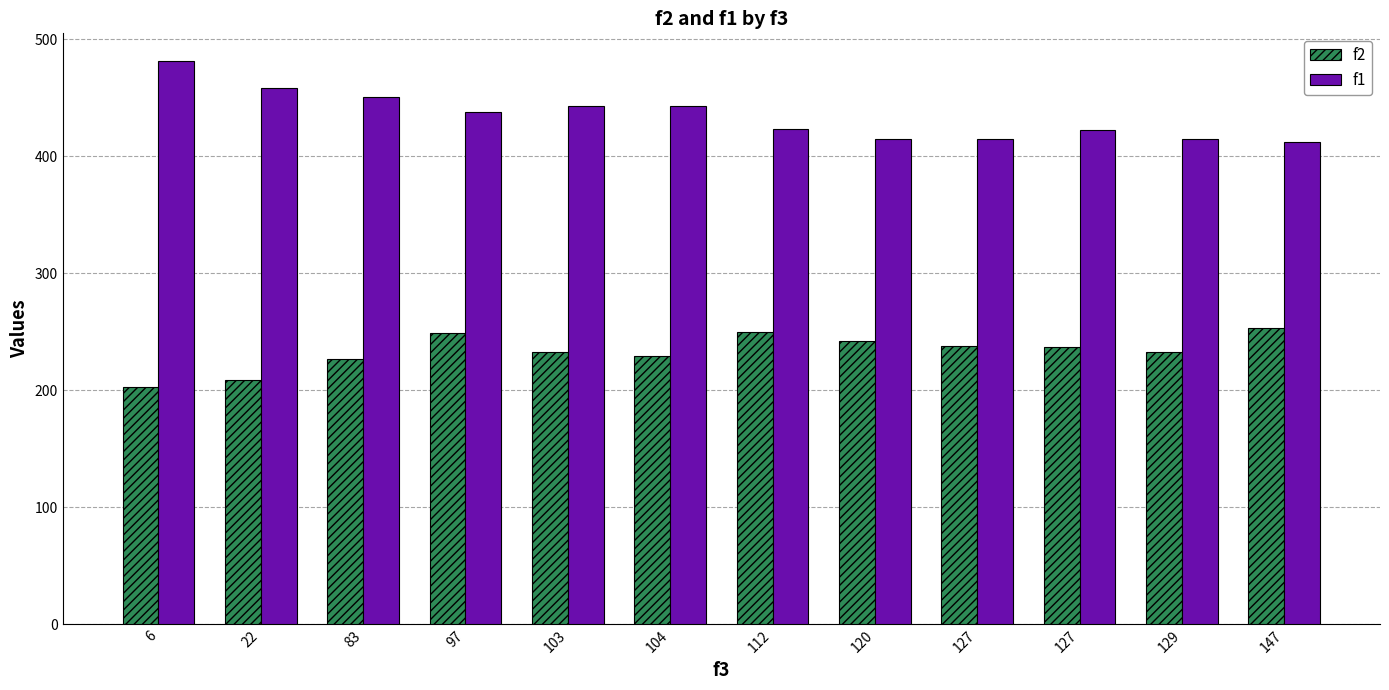

How many bars are there in each group?

2